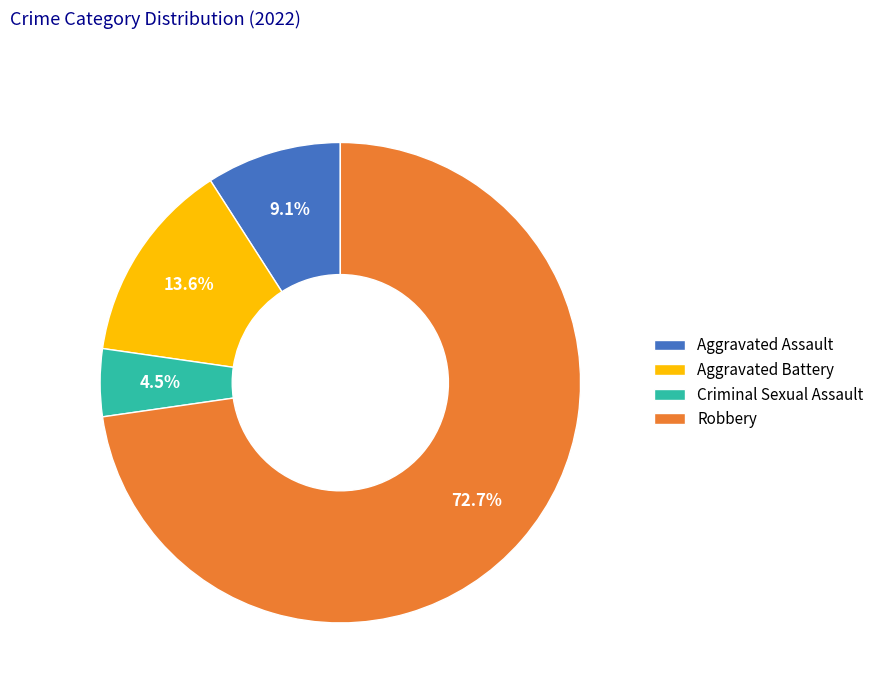

To the nearest percent, what is the difference between the Criminal Sexual Assault and Robbery slice percentages?

68%